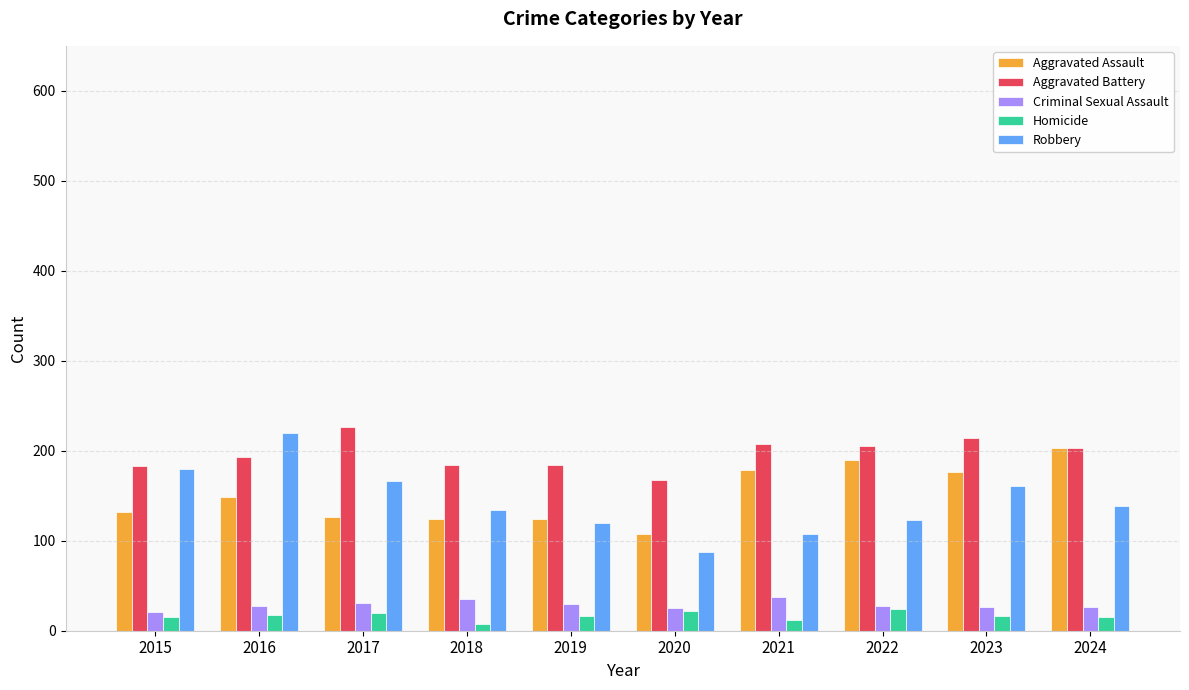

How many categories are shown in the chart?

10